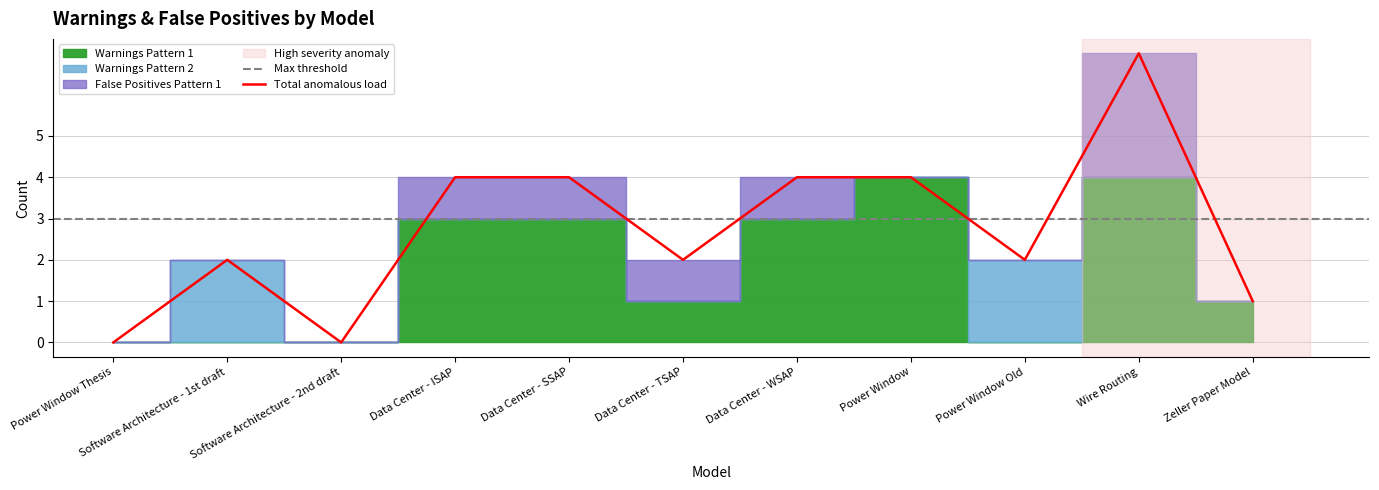

At Data Center - ISAP, list the series in order from largest to smallest.

Warnings Pattern 1, False Positives Pattern 1, Warnings Pattern 2